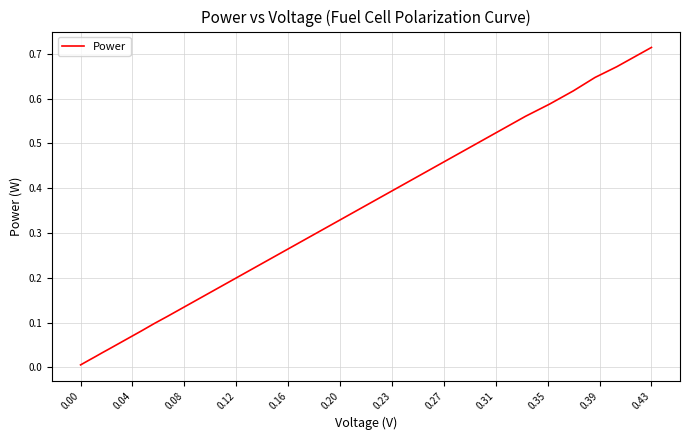

Does the chart display data point markers on the line(s)?

No